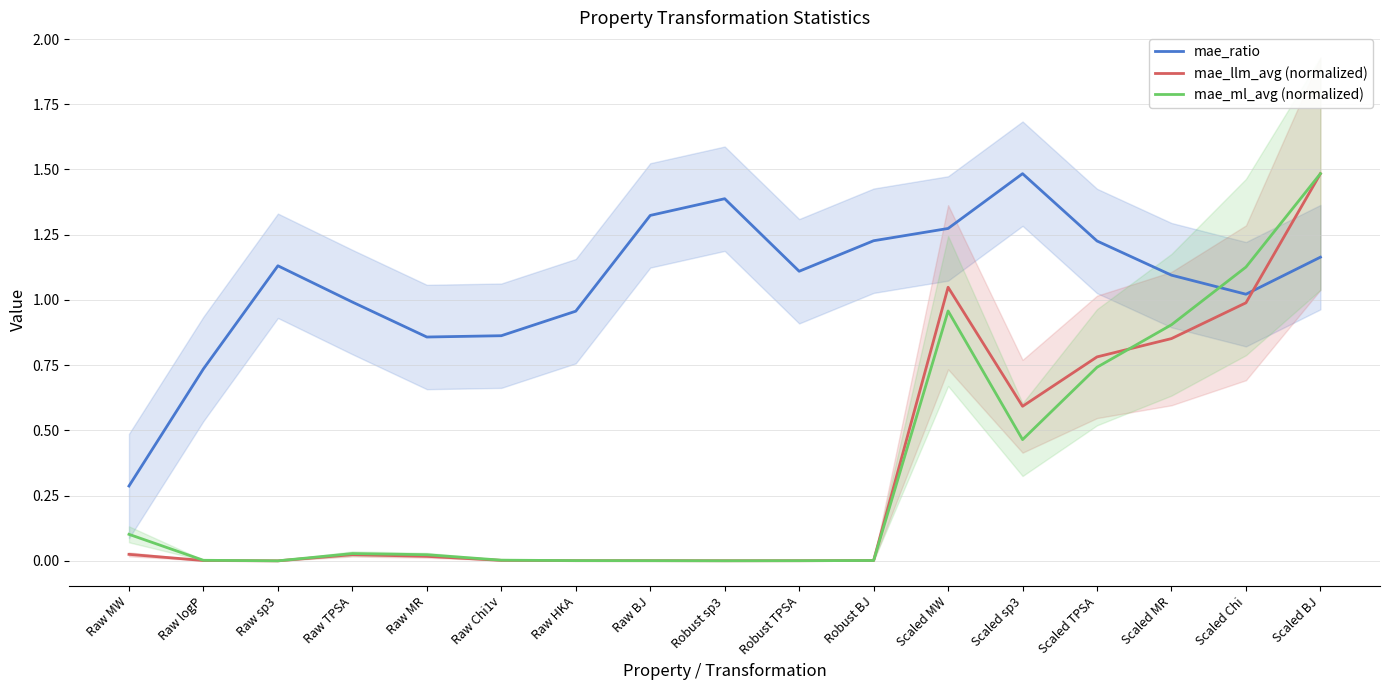

Where is the first local maximum for mae_ratio?

Raw sp3